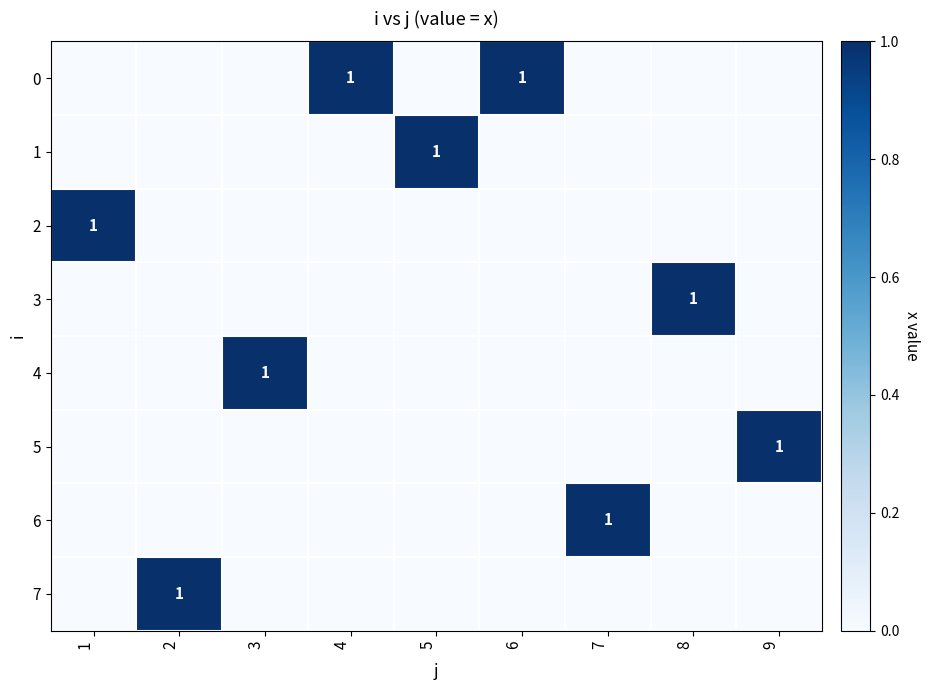

What is the total value across all series at 6?

1